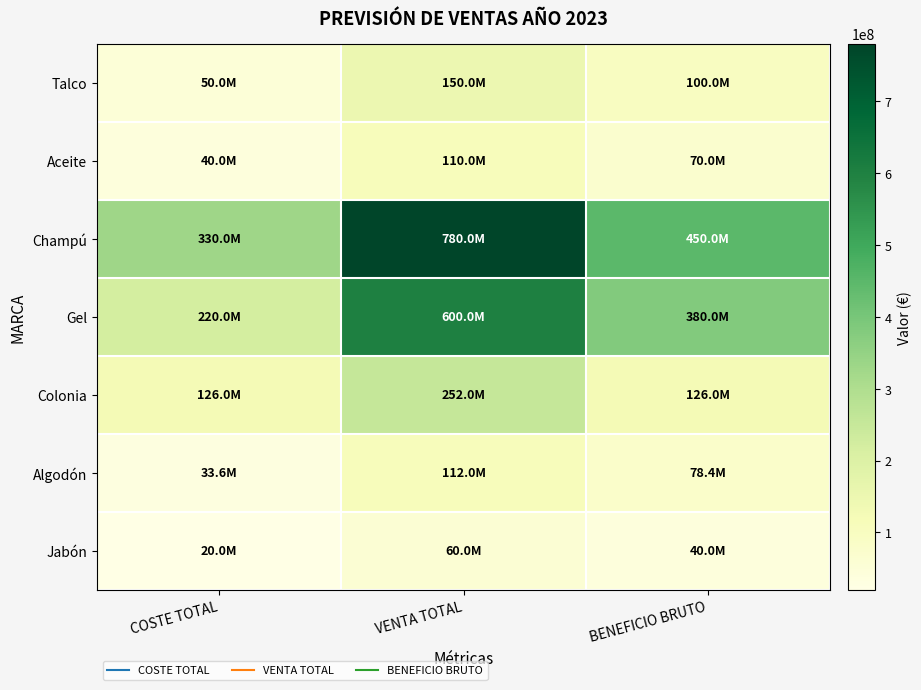

At which category is the sum across all series the highest?

VENTA TOTAL